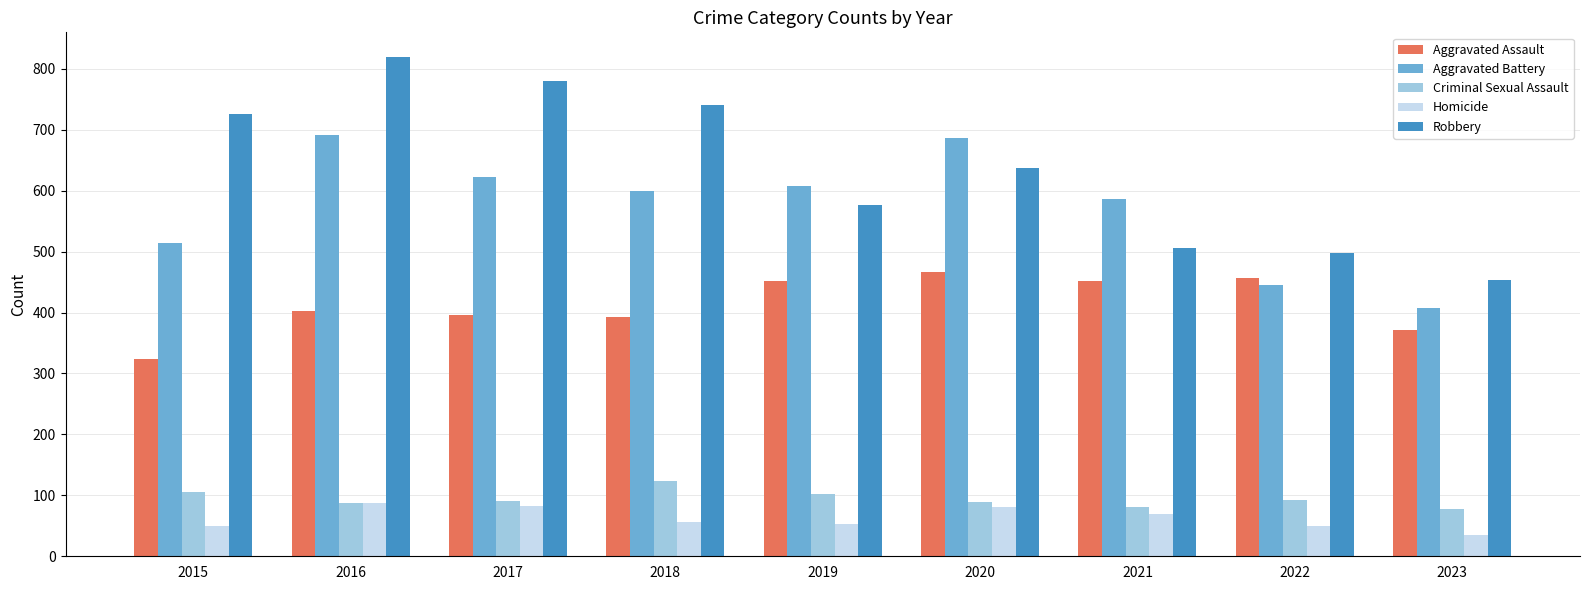

What are all the series names shown in the legend?

Aggravated Assault, Aggravated Battery, Criminal Sexual Assault, Homicide, Robbery